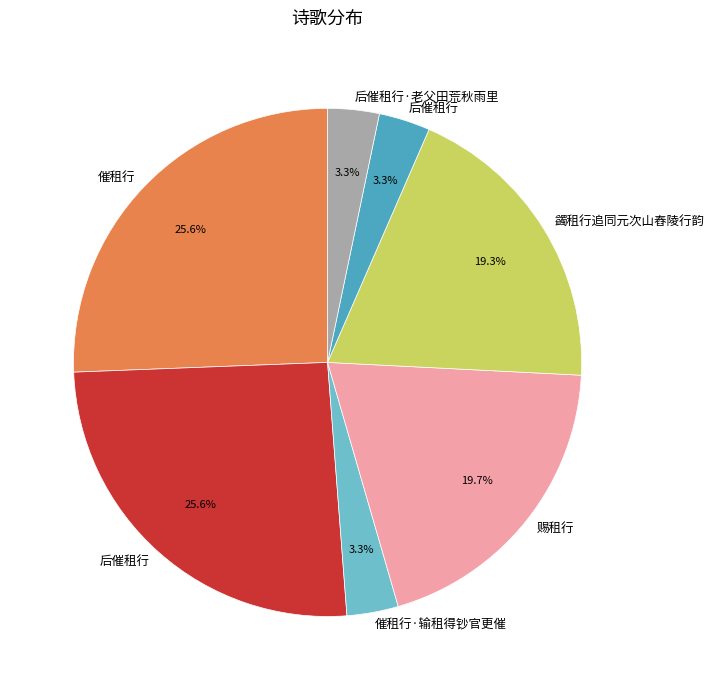

Count the number of slices in the pie.

7